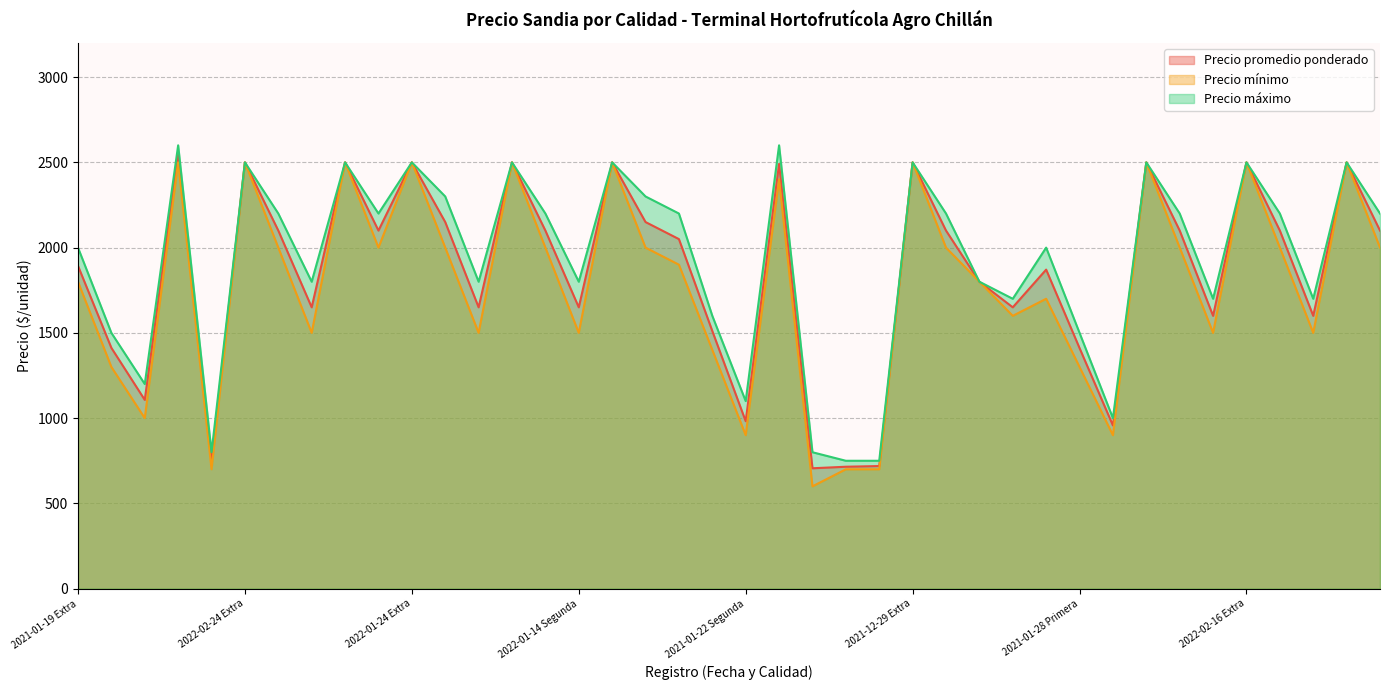

Reading left to right, list all the values displayed in this chart.

Precio promedio ponderado: 2021-01-19 Extra=1893	2021-01-19 Primera=1412	2021-01-19 Segunda=1107	2021-01-19 Super=2550	2021-01-19 Tercera=753	2022-02-24 Extra=2500	2022-02-24 Primera=2100	2022-02-24 Segunda=1650	2021-12-31 Extra=2500	2021-12-31 Primera=2100	2022-01-24 Extra=2500	2022-01-24 Primera=2150	2022-01-24 Segunda=1650	2022-01-14 Extra=2500	2022-01-14 Primera=2100	2022-01-14 Segunda=1650	2022-01-10 Extra=2500	2022-01-10 Primera=2150	2021-01-22 Extra=2050	2021-01-22 Primera=1511	2021-01-22 Segunda=982	2021-01-22 Super=2491	2021-01-22 Tercera=706	2020-11-30 Primera=715	2020-11-30 Segunda=719	2021-12-29 Extra=2500	2021-12-29 Primera=2100	2021-12-29 Segunda=1800	2021-02-24 Primera=1650	2021-01-28 Extra=1871	2021-01-28 Primera=1411	2021-01-28 Segunda=957	2022-02-08 Extra=2500	2022-02-08 Primera=2100	2022-02-08 Segunda=1600	2022-02-16 Extra=2500	2022-02-16 Primera=2100	2022-02-16 Segunda=1600	2022-03-03 Extra=2500	2022-03-03 Primera=2100
Precio mínimo: 2021-01-19 Extra=1800	2021-01-19 Primera=1300	2021-01-19 Segunda=1000	2021-01-19 Super=2500	2021-01-19 Tercera=700	2022-02-24 Extra=2500	2022-02-24 Primera=2000	2022-02-24 Segunda=1500	2021-12-31 Extra=2500	2021-12-31 Primera=2000	2022-01-24 Extra=2500	2022-01-24 Primera=2000	2022-01-24 Segunda=1500	2022-01-14 Extra=2500	2022-01-14 Primera=2000	2022-01-14 Segunda=1500	2022-01-10 Extra=2500	2022-01-10 Primera=2000	2021-01-22 Extra=1900	2021-01-22 Primera=1400	2021-01-22 Segunda=900	2021-01-22 Super=2400	2021-01-22 Tercera=600	2020-11-30 Primera=700	2020-11-30 Segunda=700	2021-12-29 Extra=2500	2021-12-29 Primera=2000	2021-12-29 Segunda=1800	2021-02-24 Primera=1600	2021-01-28 Extra=1700	2021-01-28 Primera=1300	2021-01-28 Segunda=900	2022-02-08 Extra=2500	2022-02-08 Primera=2000	2022-02-08 Segunda=1500	2022-02-16 Extra=2500	2022-02-16 Primera=2000	2022-02-16 Segunda=1500	2022-03-03 Extra=2500	2022-03-03 Primera=2000
Precio máximo: 2021-01-19 Extra=2000	2021-01-19 Primera=1500	2021-01-19 Segunda=1200	2021-01-19 Super=2600	2021-01-19 Tercera=800	2022-02-24 Extra=2500	2022-02-24 Primera=2200	2022-02-24 Segunda=1800	2021-12-31 Extra=2500	2021-12-31 Primera=2200	2022-01-24 Extra=2500	2022-01-24 Primera=2300	2022-01-24 Segunda=1800	2022-01-14 Extra=2500	2022-01-14 Primera=2200	2022-01-14 Segunda=1800	2022-01-10 Extra=2500	2022-01-10 Primera=2300	2021-01-22 Extra=2200	2021-01-22 Primera=1600	2021-01-22 Segunda=1100	2021-01-22 Super=2600	2021-01-22 Tercera=800	2020-11-30 Primera=750	2020-11-30 Segunda=750	2021-12-29 Extra=2500	2021-12-29 Primera=2200	2021-12-29 Segunda=1800	2021-02-24 Primera=1700	2021-01-28 Extra=2000	2021-01-28 Primera=1500	2021-01-28 Segunda=1000	2022-02-08 Extra=2500	2022-02-08 Primera=2200	2022-02-08 Segunda=1700	2022-02-16 Extra=2500	2022-02-16 Primera=2200	2022-02-16 Segunda=1700	2022-03-03 Extra=2500	2022-03-03 Primera=2200